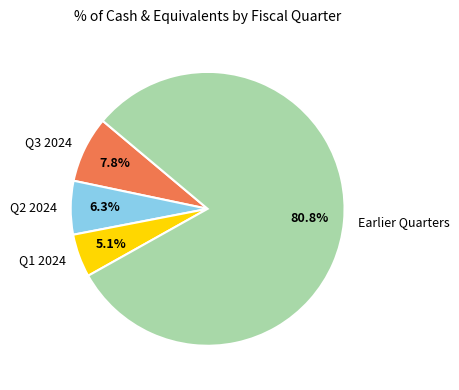

What percentage is the Q3 2024 slice, to the nearest percent?

8%